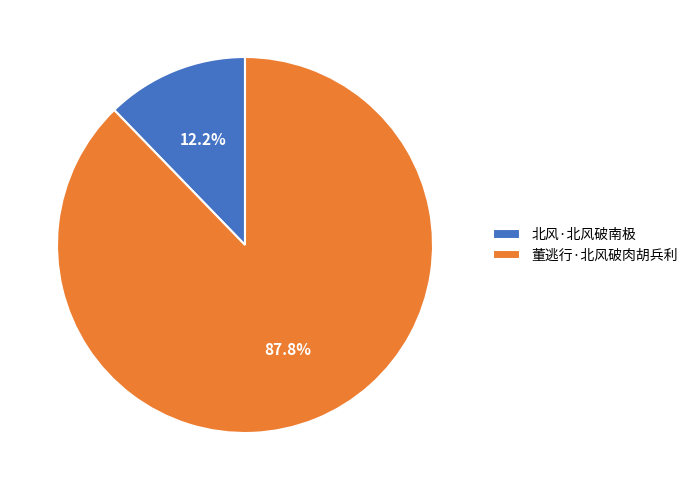

Which category has the smallest portion of the pie?

北风·北风破南极